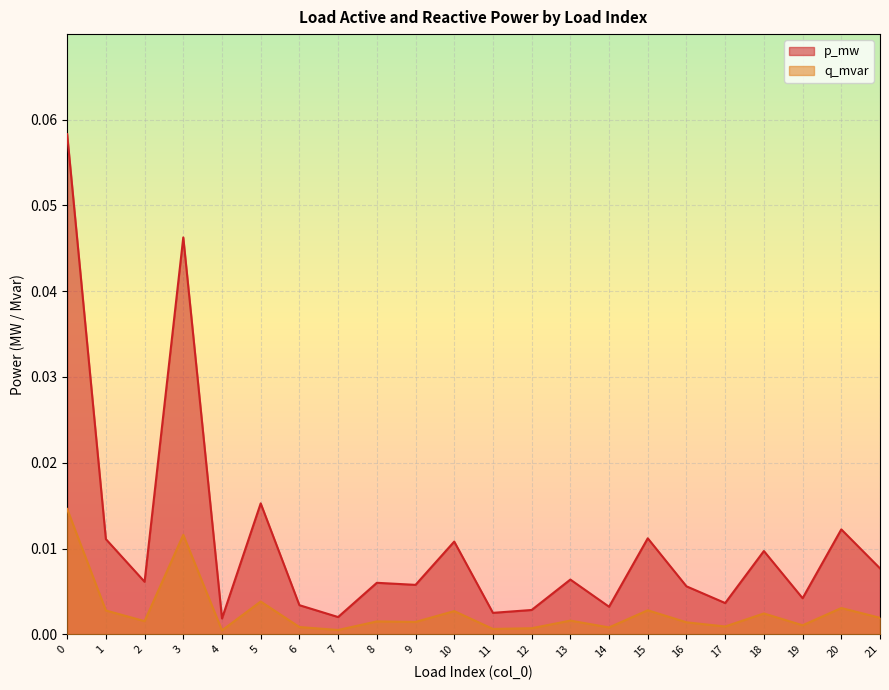

Which series has the largest range (max minus min)?

p_mw